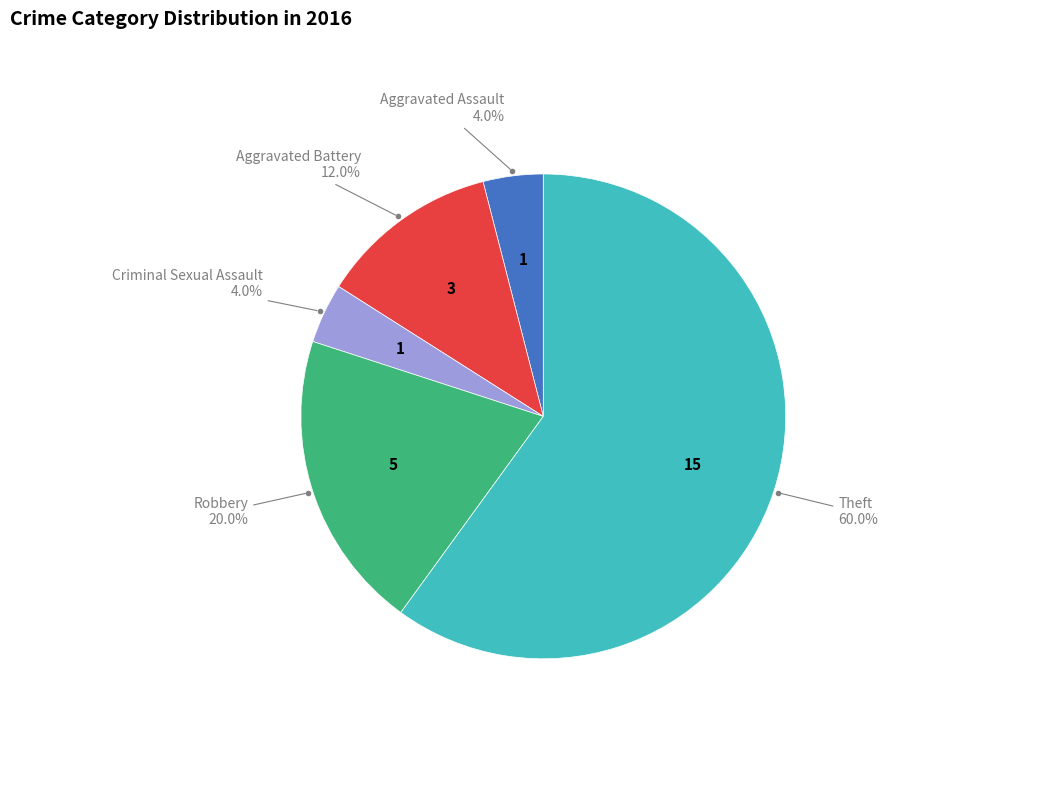

Is there any slice that represents more than half of the pie?

Yes